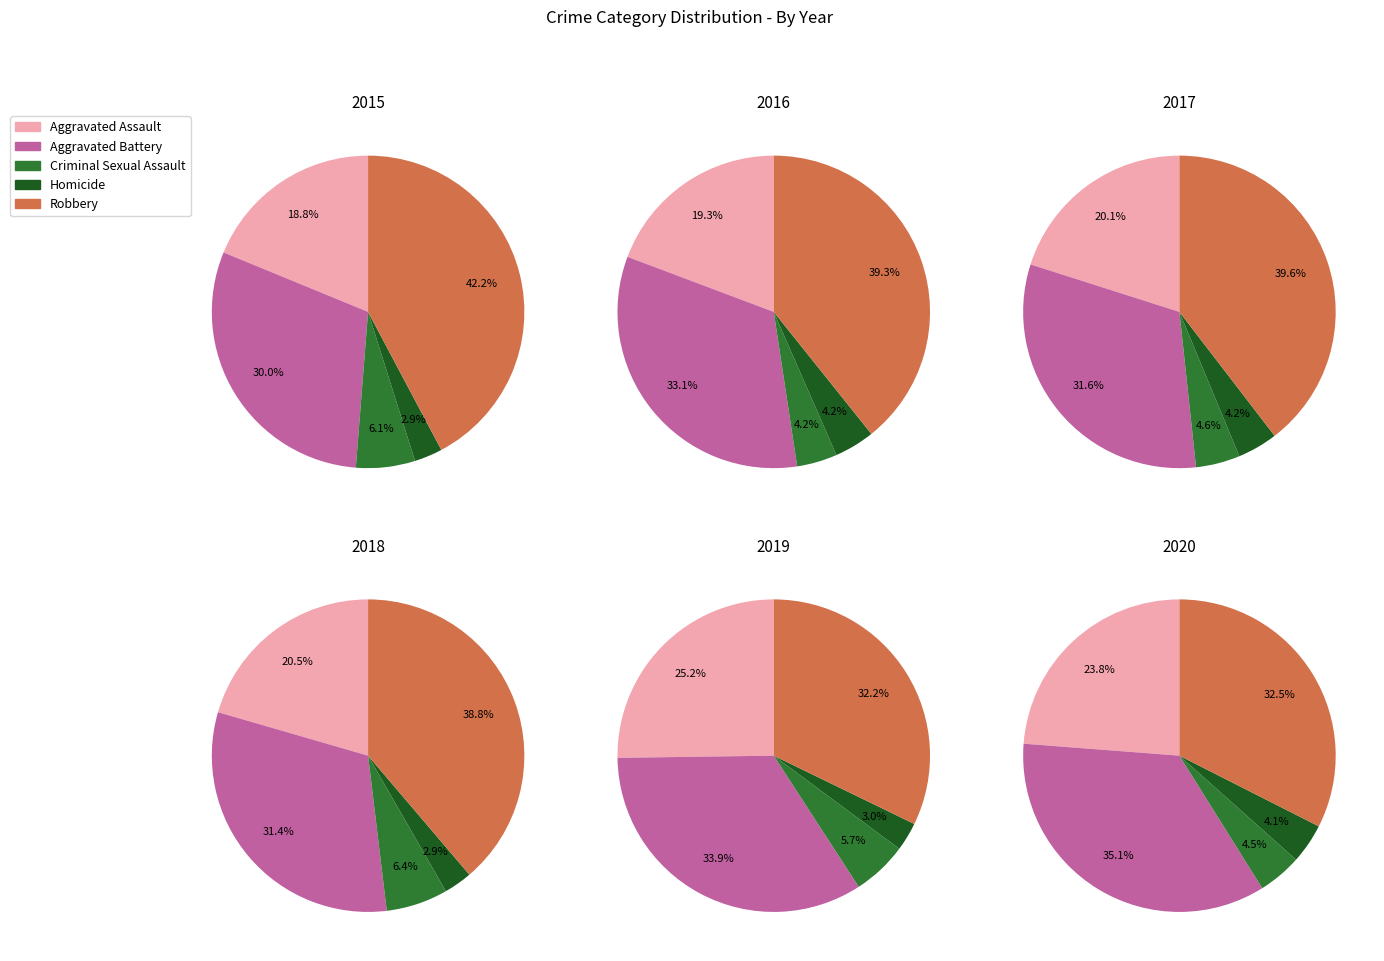

Which category has the smallest portion of the pie?

Homicide